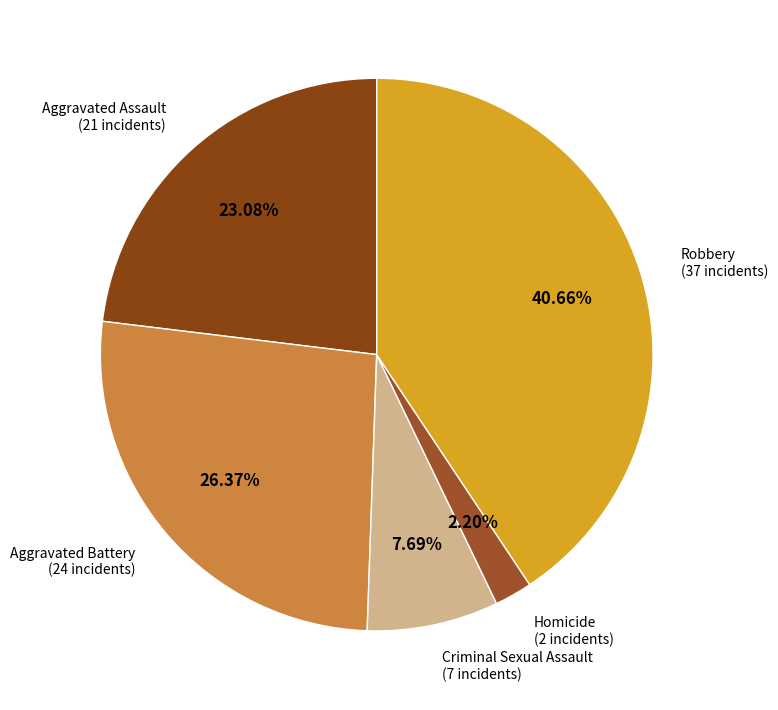

Is there any slice that represents more than half of the pie?

No